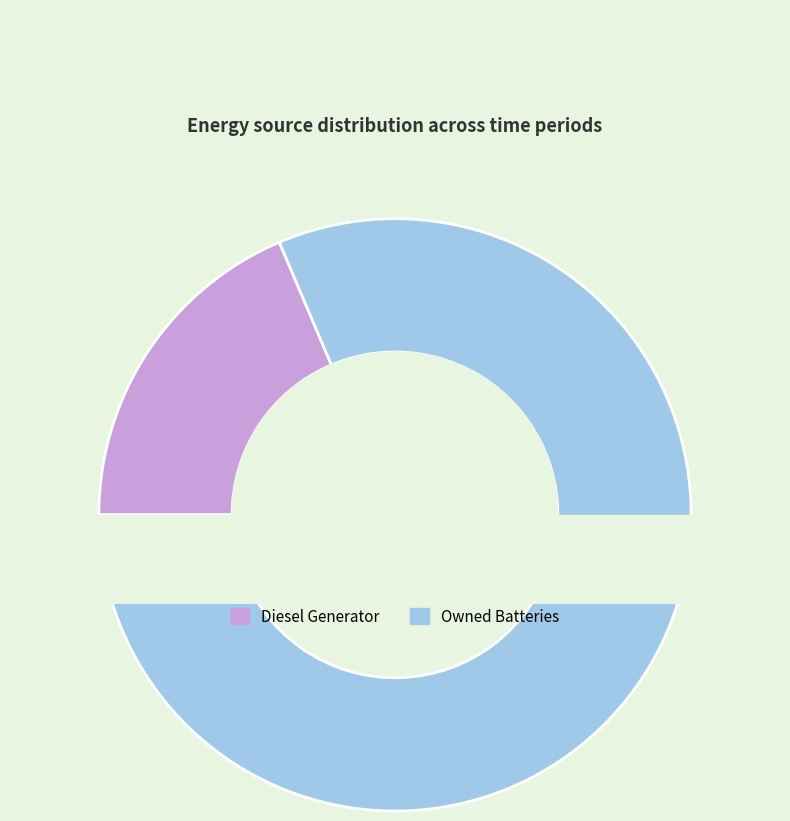

Is it true that Diesel Generator is 19% of the pie?

True